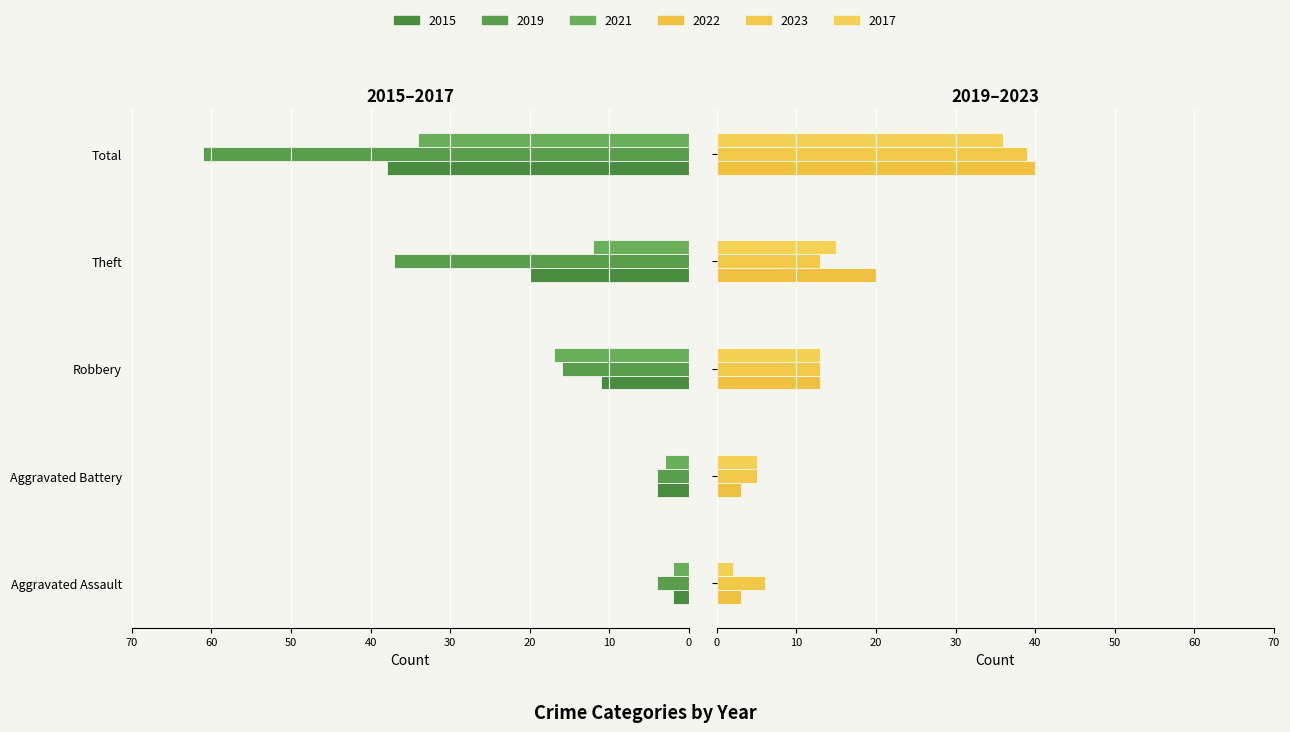

What is the difference between the highest and lowest values at Aggravated Battery?

9